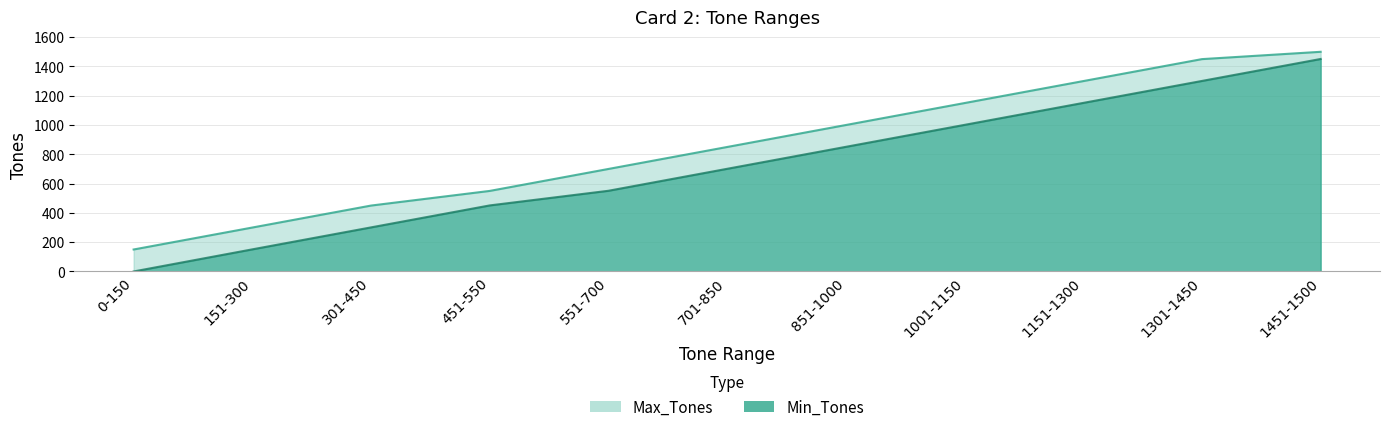

How many data points in Min_Tones are above 701?

5